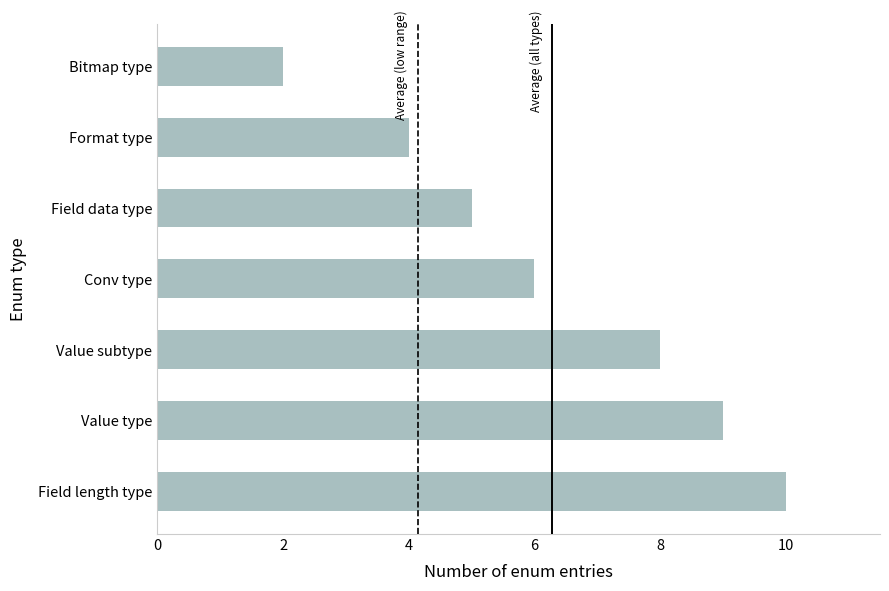

What is the approximate value at Value type?

9